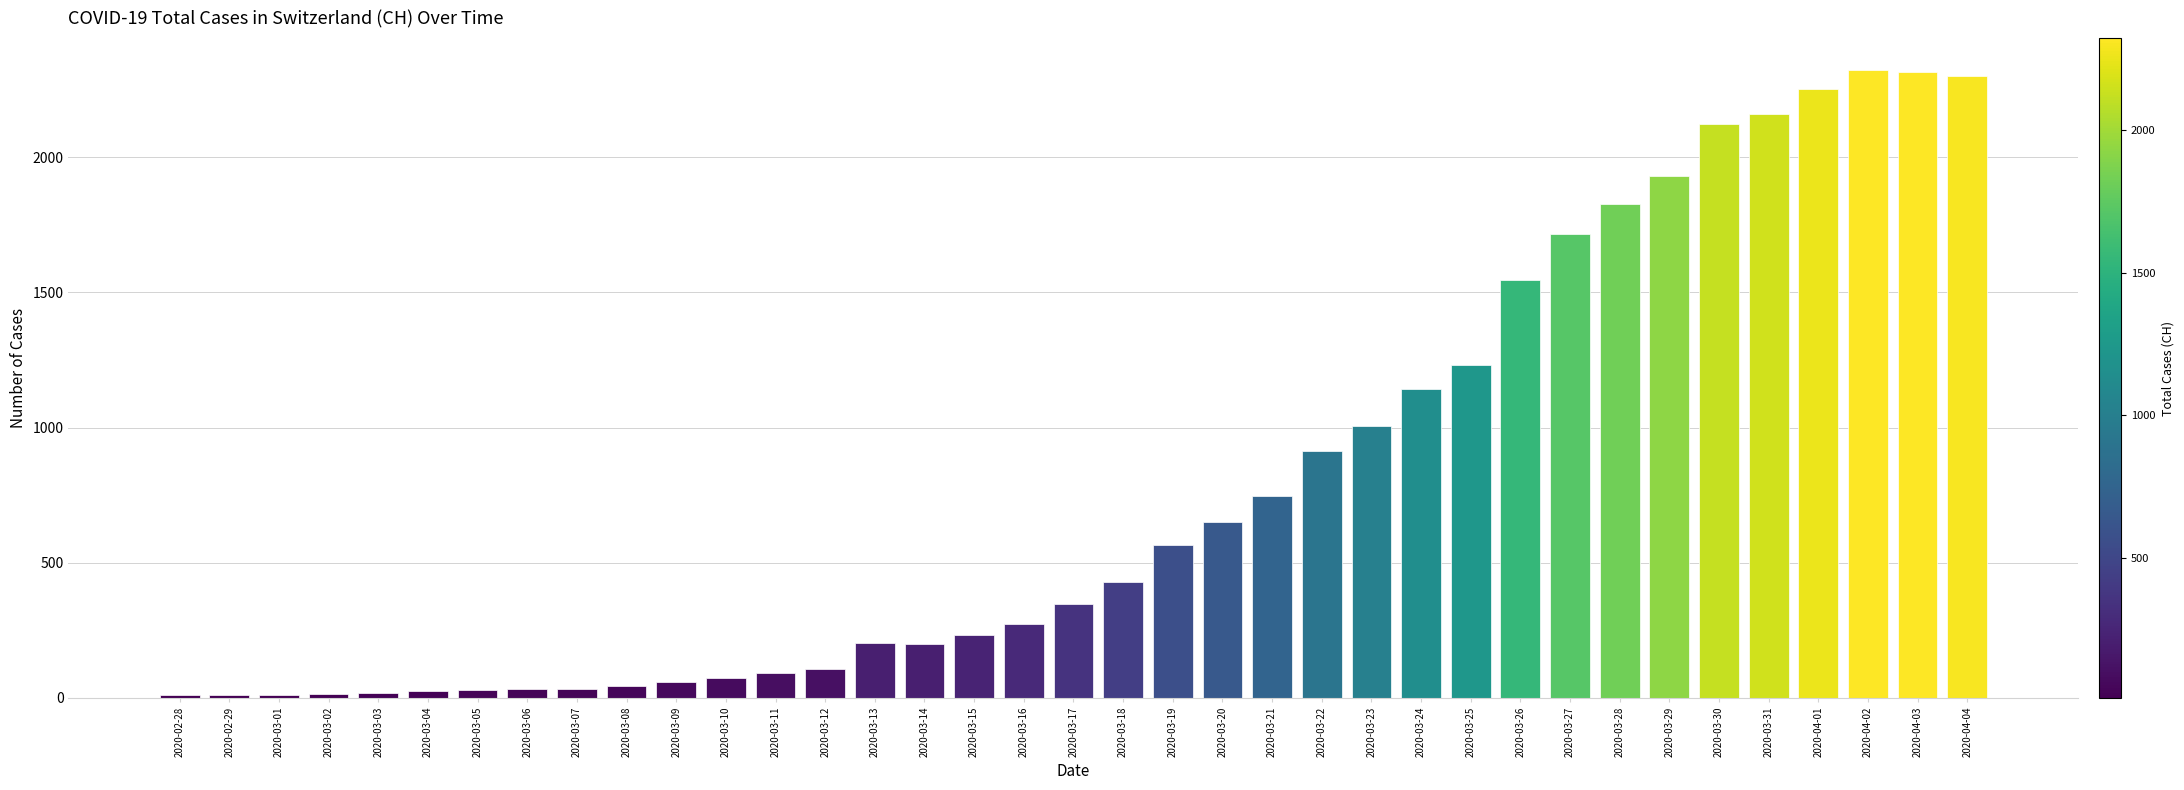

What is the greatest value displayed?

2324